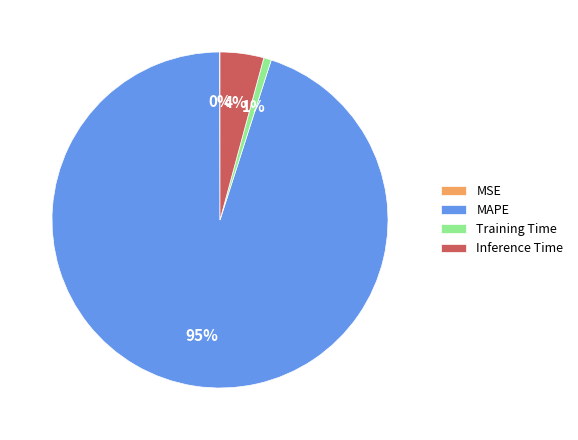

Is MAPE the majority of the pie?

Yes